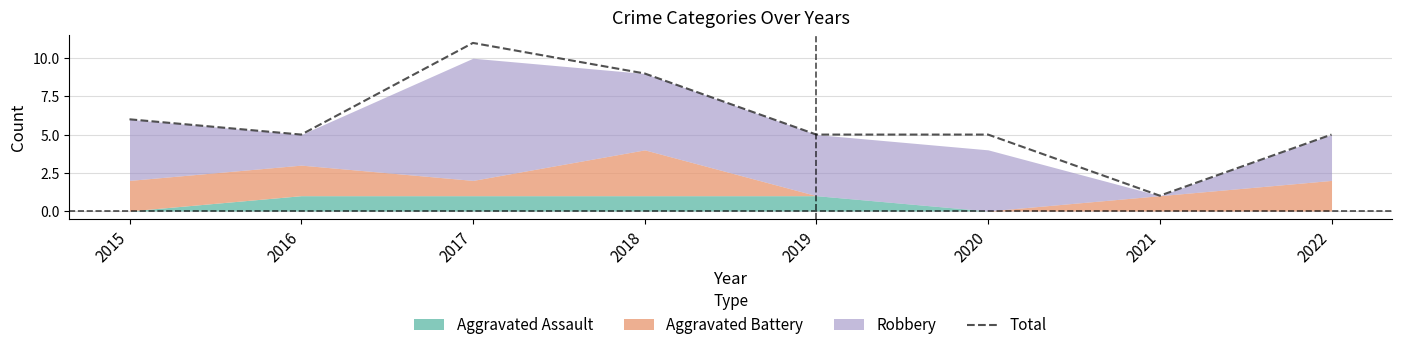

What is the value of the 8th point from the left?

5